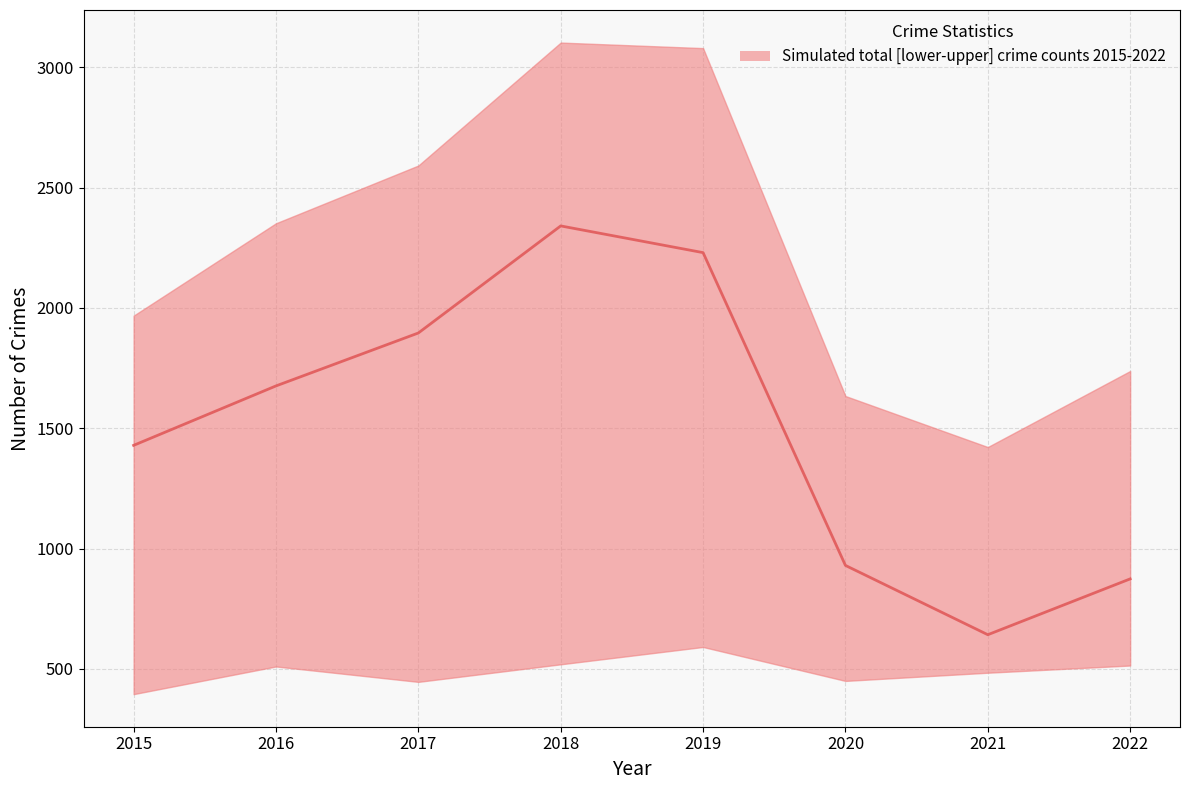

Which category has the lowest value across all series?

2021